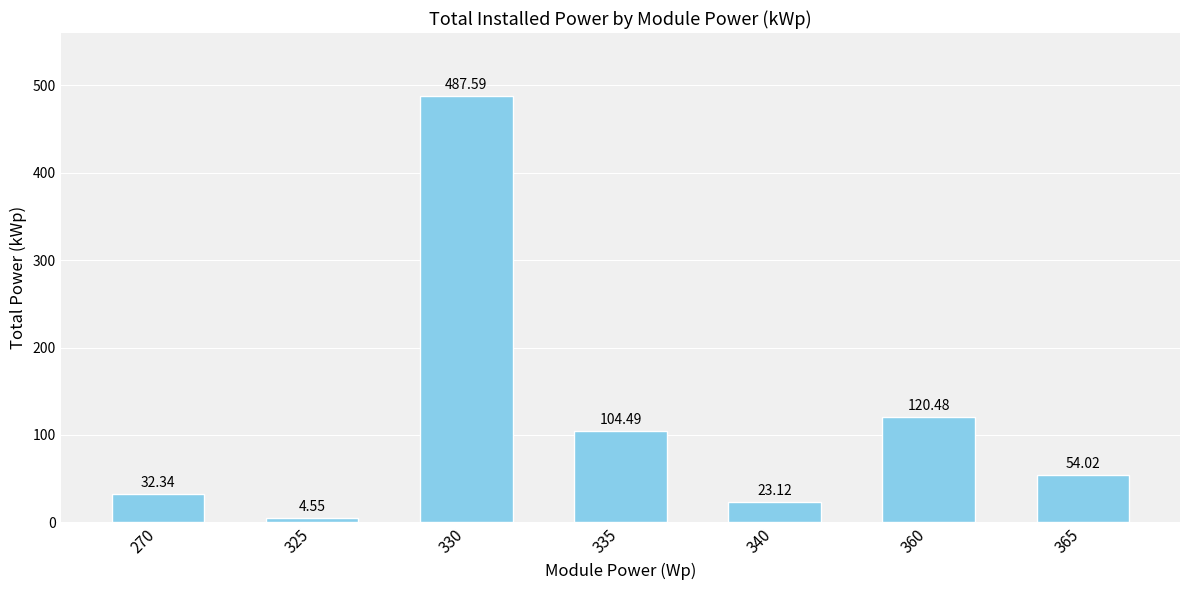

Where does the data first go above 54?

330